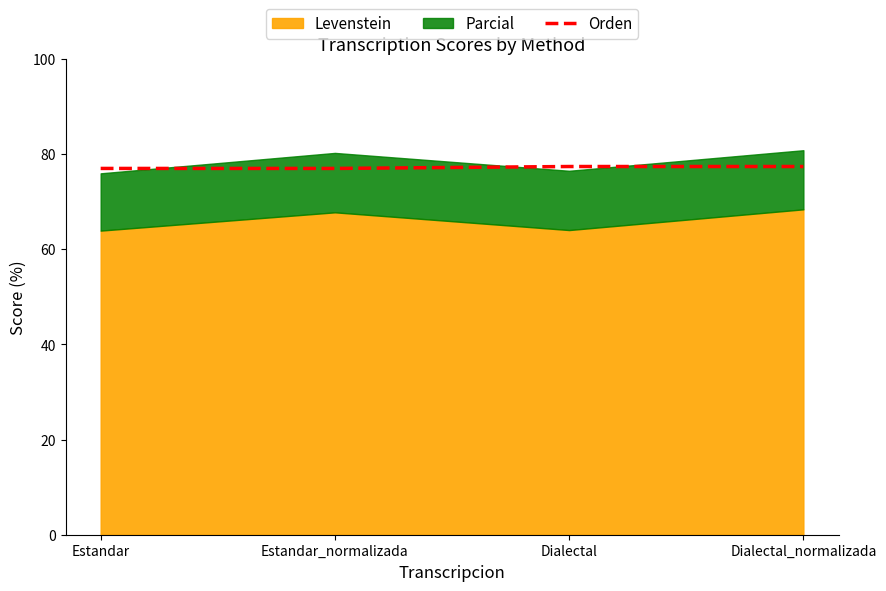

Is it true that the value at Estandar_normalizada is 50.7?

False